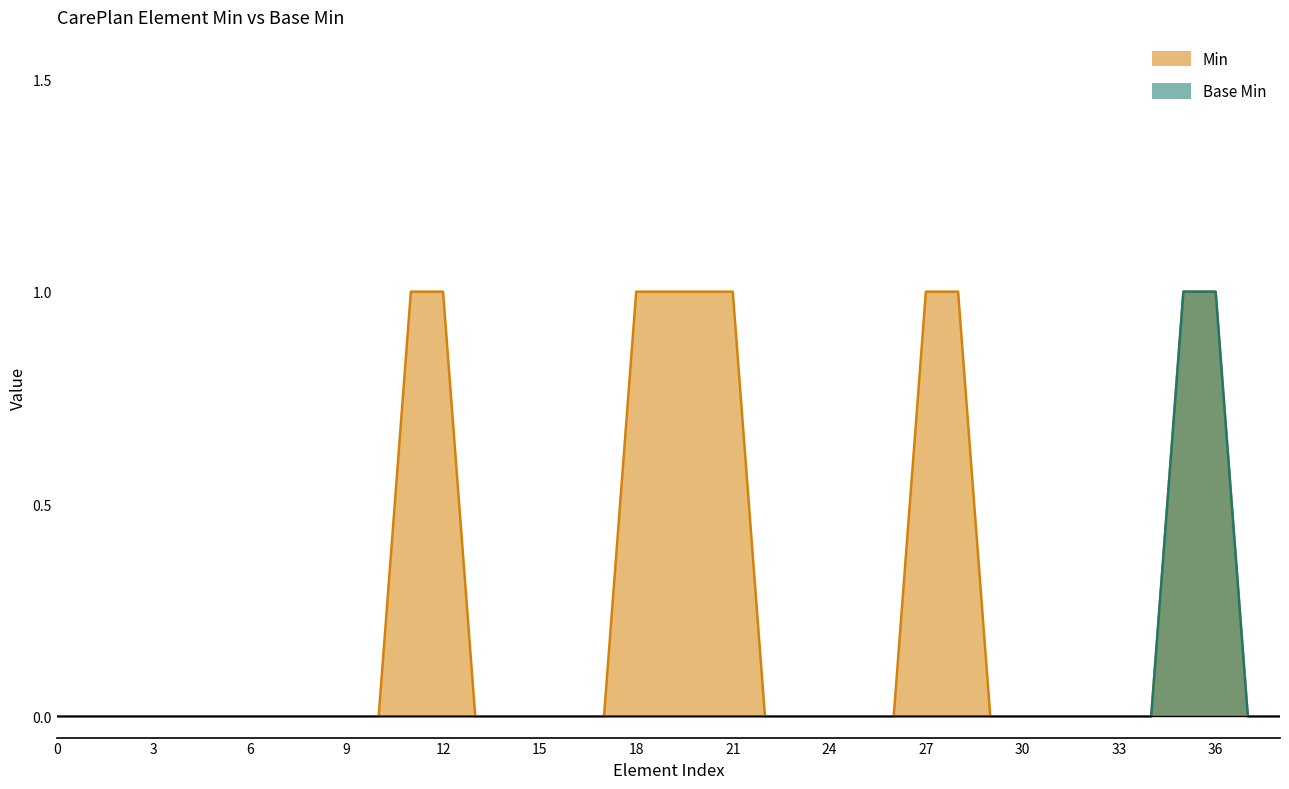

How many data points in Min are above 0?

10